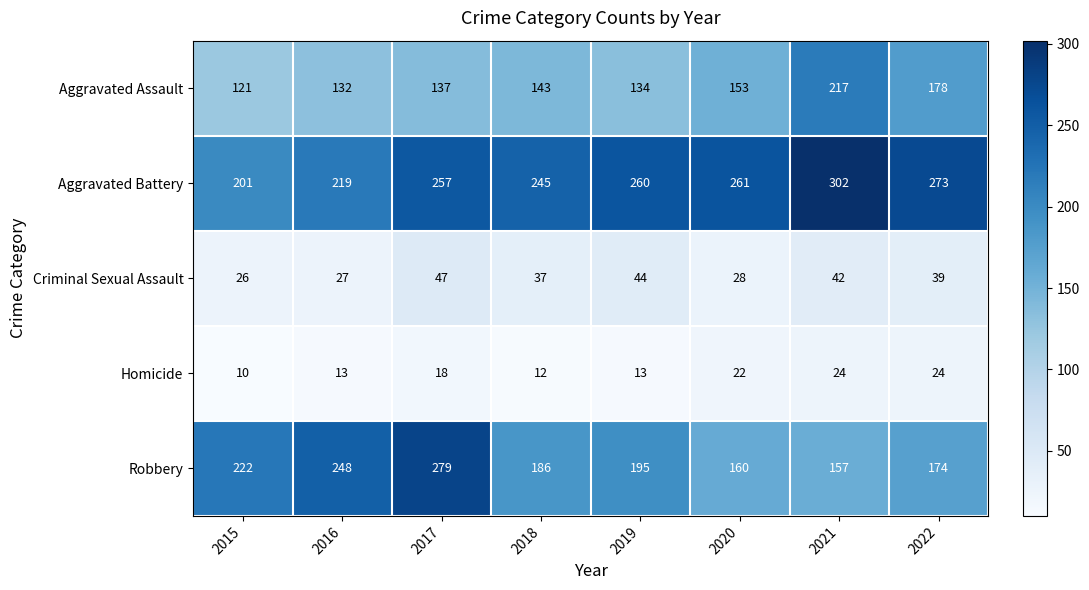

What is the average value of the Aggravated Assault series?

152